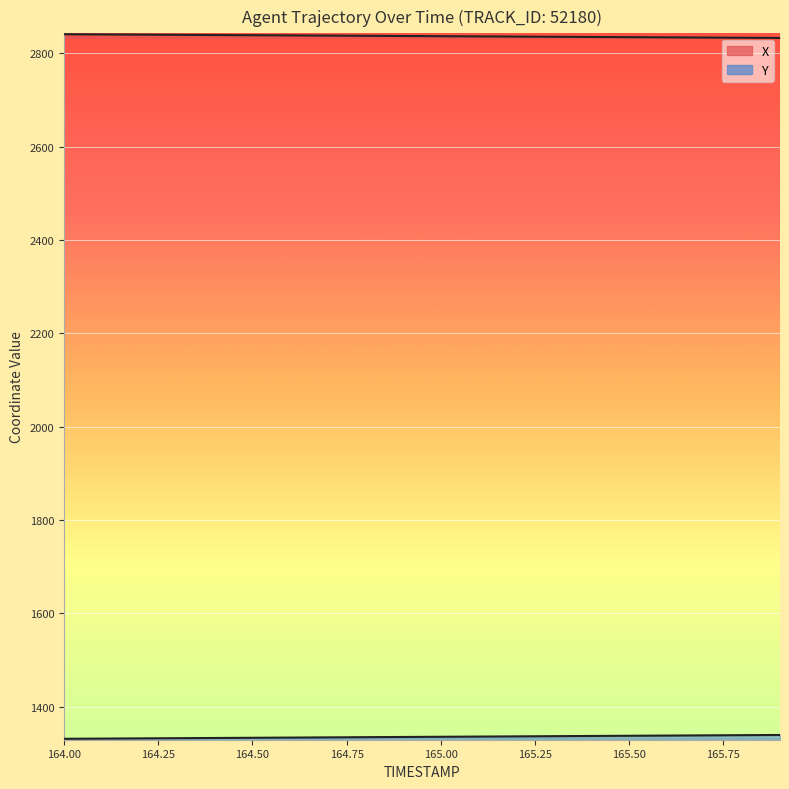

What is the total value across all series at 164.0?

4172.2